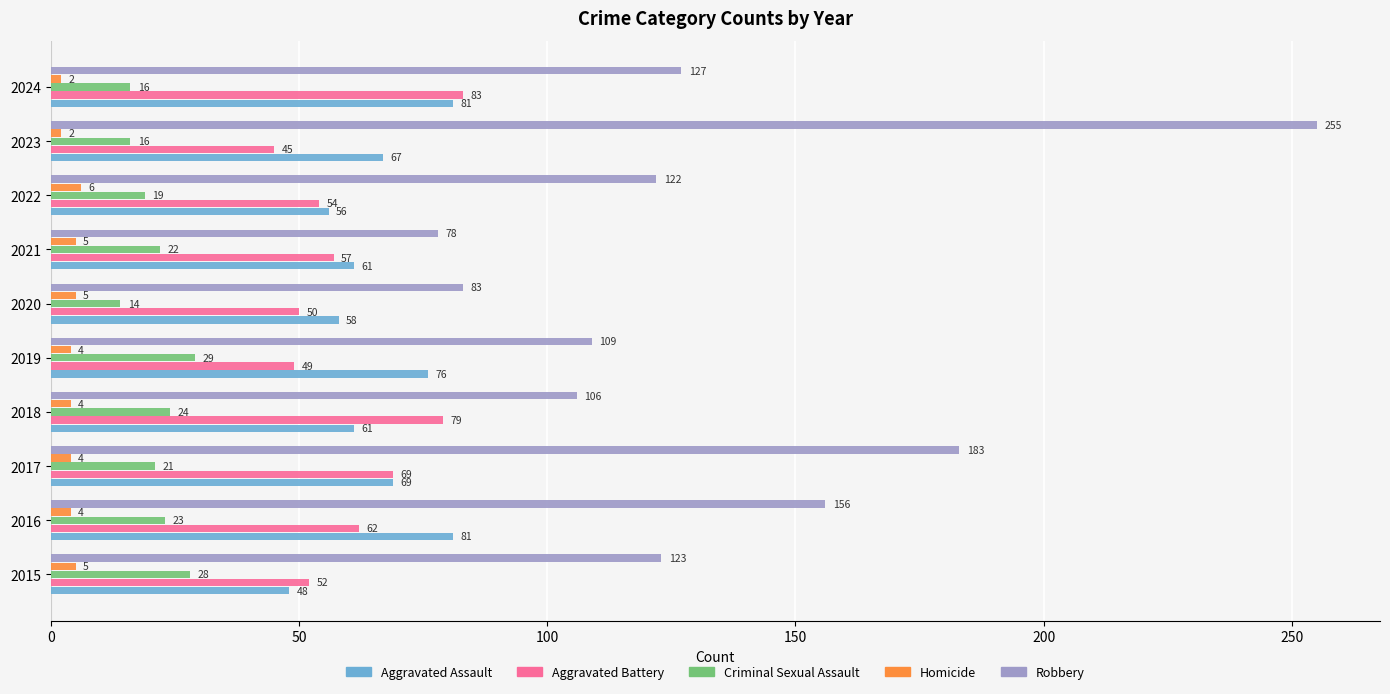

Rank the series at 2021 from lowest to highest value.

Homicide, Criminal Sexual Assault, Aggravated Battery, Aggravated Assault, Robbery